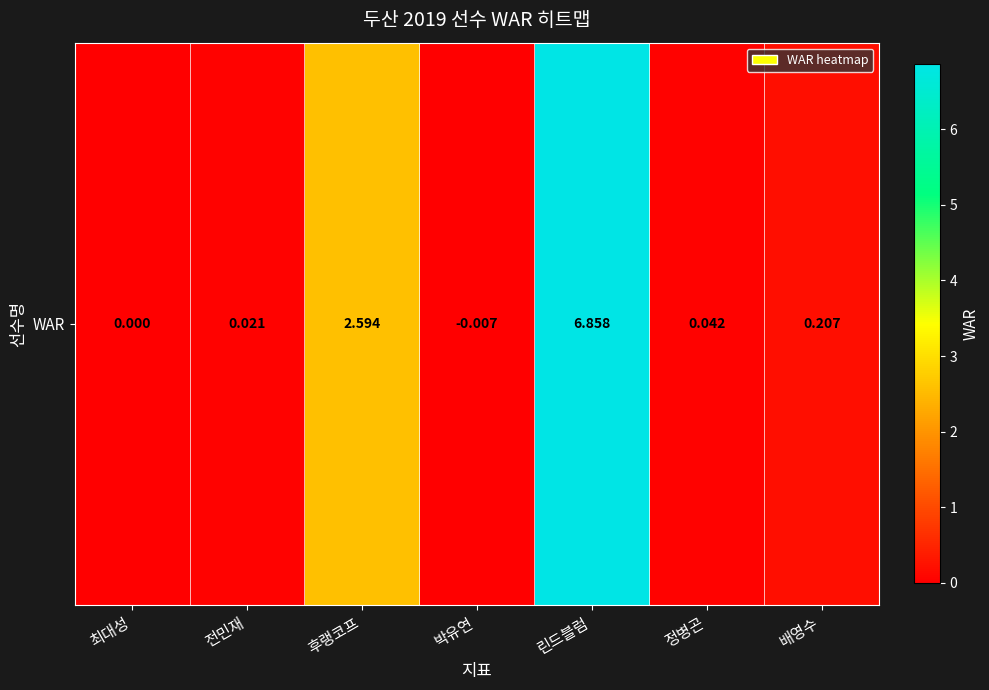

List the labels in order of value, smallest first.

박유연, 최대성, 전민재, 정병곤, 배영수, 후랭코프, 린드블럼